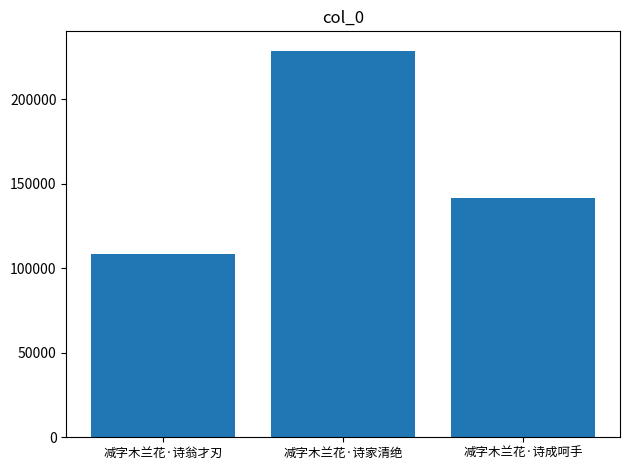

What is the label of the 1st bar from the left?

减字木兰花·诗翁才刃